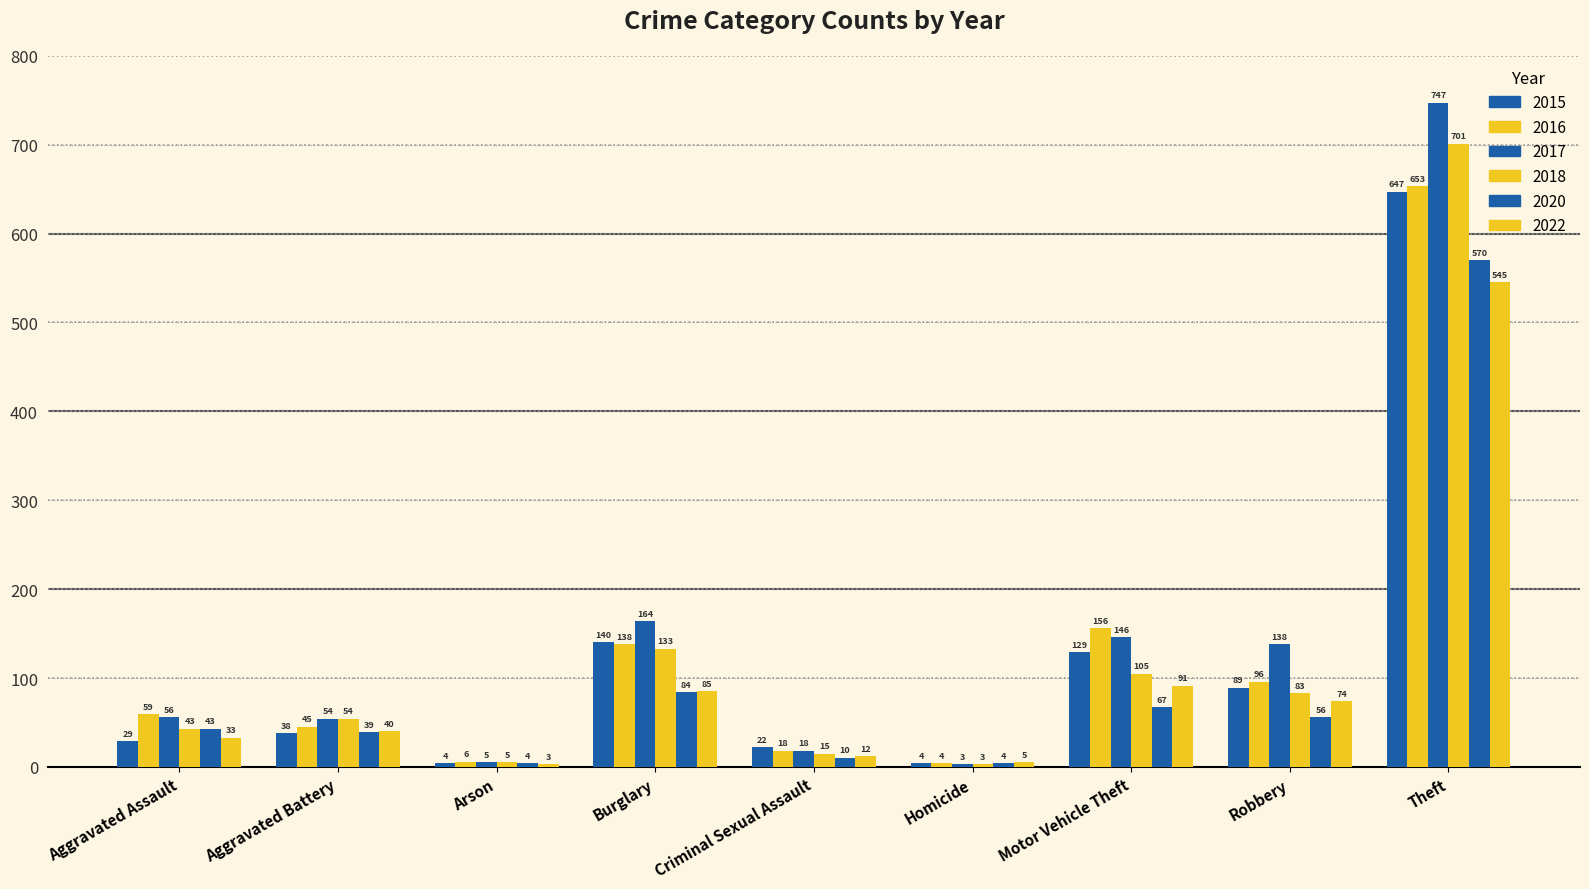

Which has a higher value, Theft or Motor Vehicle Theft?

Theft